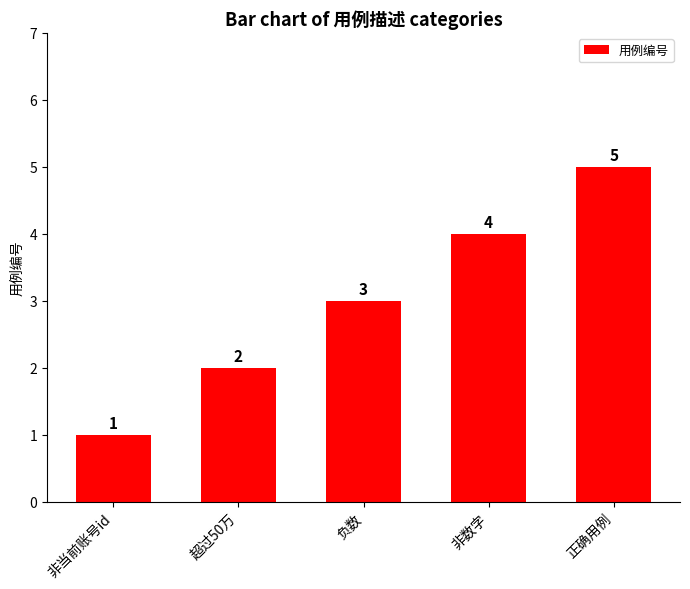

What is the value of the 4th bar from the left?

4